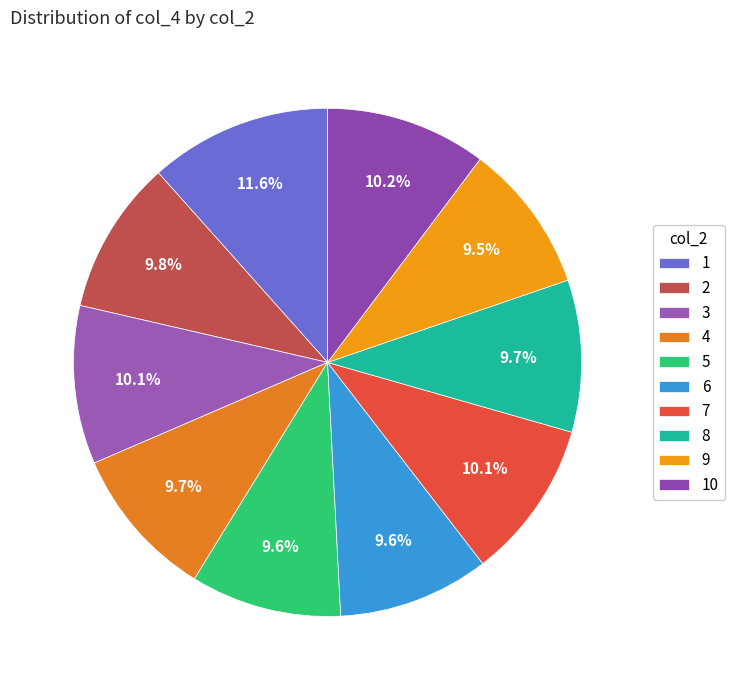

Count the number of slices in the pie.

10